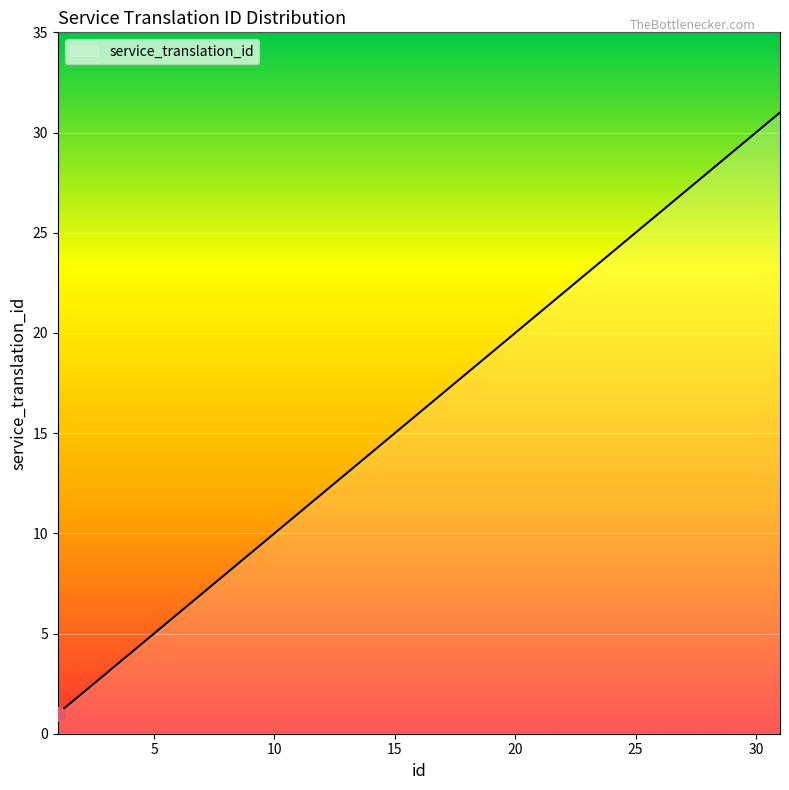

How many values are below 16?

15